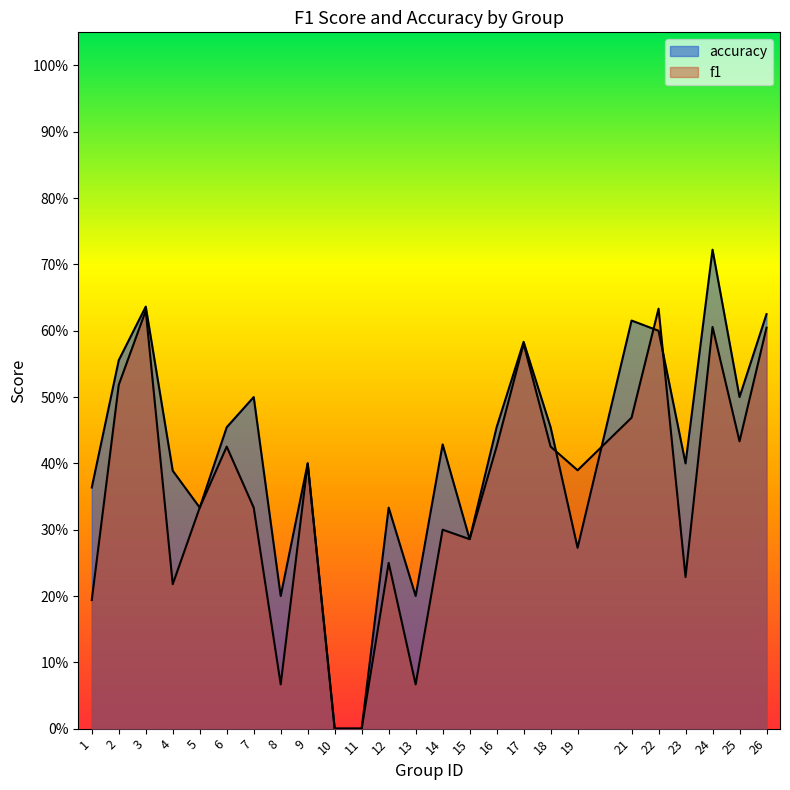

Reading right to left, transcribe all the data shown in this chart.

f1: 26=0.6	25=0.4	24=0.6	23=0.2	22=0.6	21=0.5	19=0.4	18=0.4	17=0.6	16=0.4	15=0.3	14=0.3	13=0.1	12=0.2	11=0.0	10=0.0	9=0.4	8=0.1	7=0.3	6=0.4	5=0.3	4=0.2	3=0.6	2=0.5	1=0.2
accuracy: 26=0.6	25=0.5	24=0.7	23=0.4	22=0.6	21=0.6	19=0.3	18=0.5	17=0.6	16=0.5	15=0.3	14=0.4	13=0.2	12=0.3	11=0.0	10=0.0	9=0.4	8=0.2	7=0.5	6=0.5	5=0.3	4=0.4	3=0.6	2=0.6	1=0.4